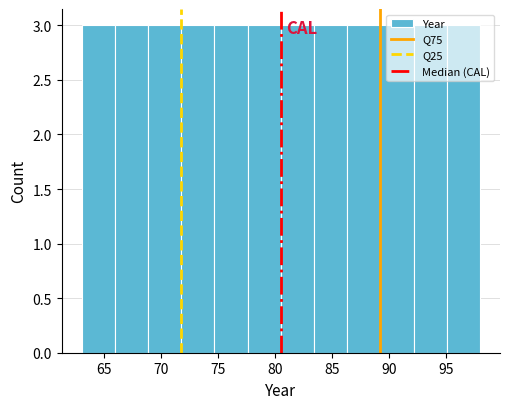

Reading left to right, transcribe this chart: for each bar, give the range it covers on the x-axis and its height. Neither the bar edges nor the heights are printed on the chart, so give them approximately, as read against the axes.

63.0 to 66.0: 3
66.0 to 69.0: 3
69.0 to 72.0: 3
72.0 to 74.5: 3
74.5 to 77.5: 3
77.5 to 80.5: 3
80.5 to 83.5: 3
83.5 to 86.5: 3
86.5 to 89.5: 3
89.5 to 92.0: 3
92.0 to 95.0: 3
95.0 to 98.0: 3